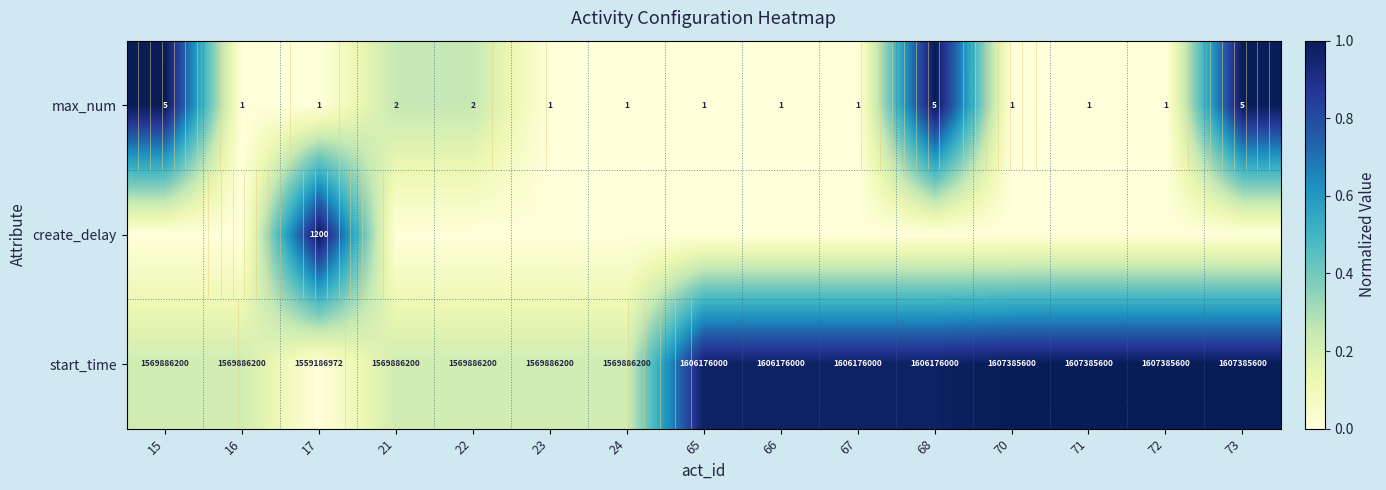

Which category has the lowest value across all series?

16